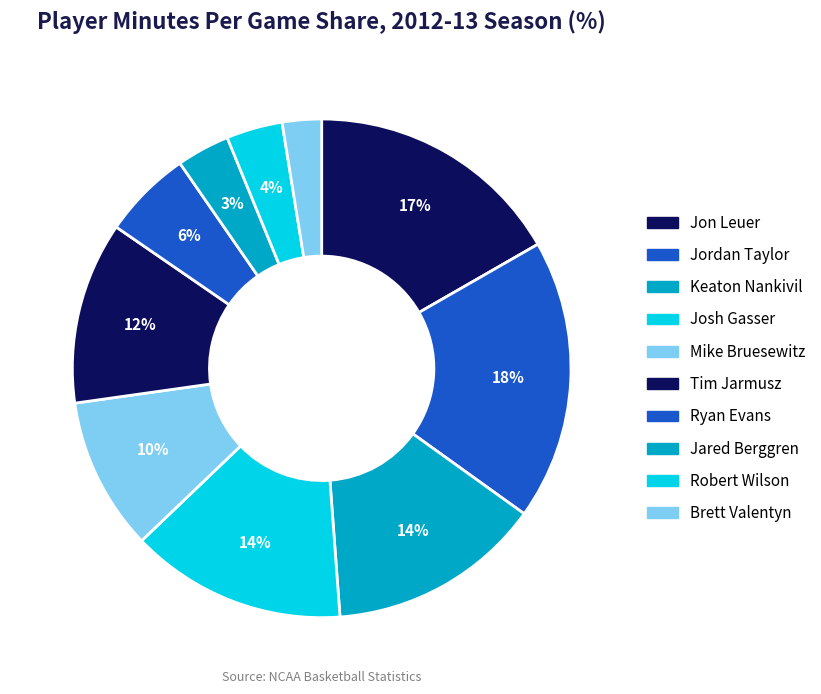

What is the ratio of the value at Josh Gasser to the value at Brett Valentyn?

5.5